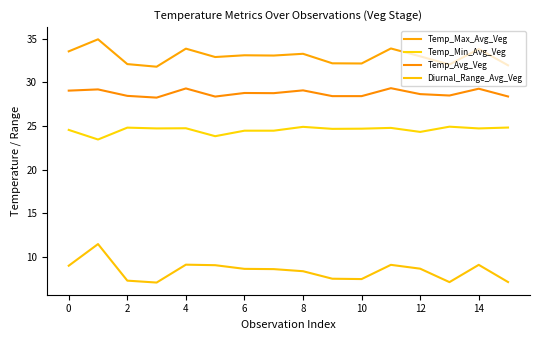

How many lines are shown in the chart?

4